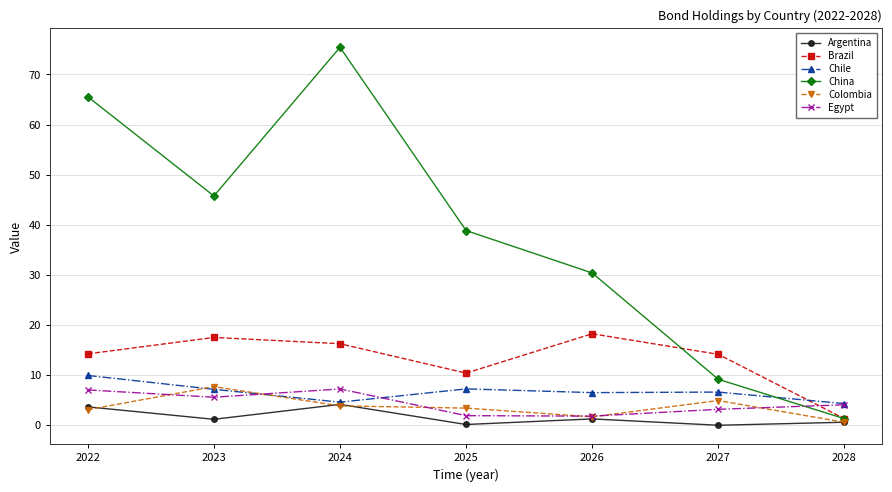

Where does the Egypt series first go above 4?

2022